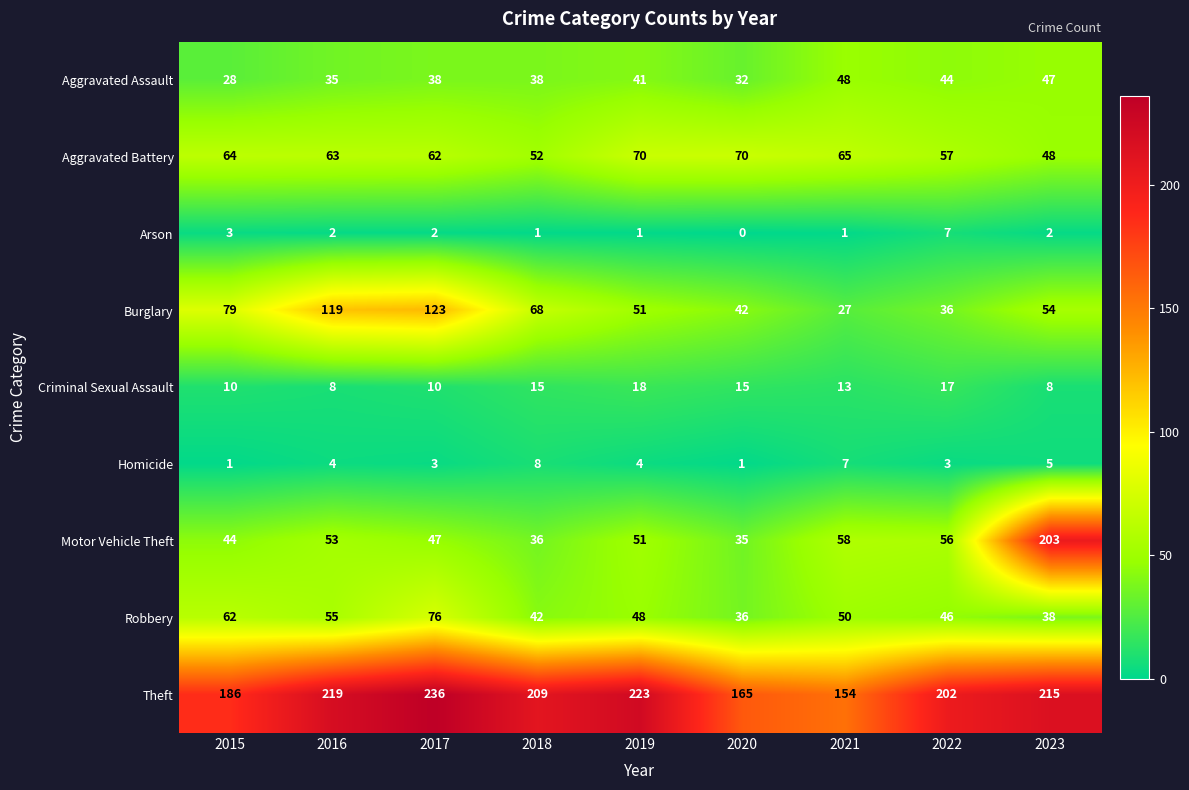

Which category has the lowest value across all series?

2020